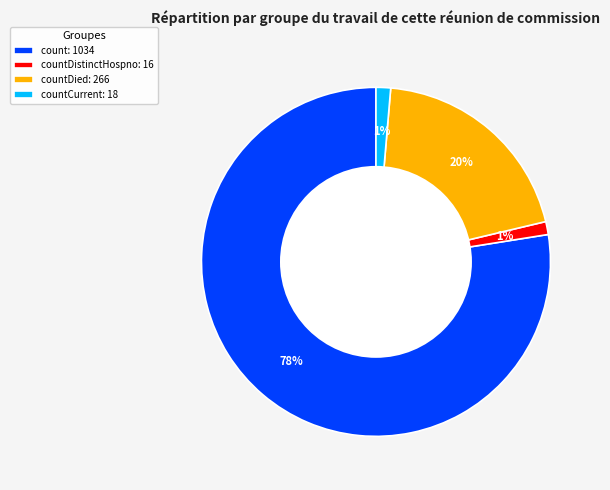

Is there any slice that represents more than half of the pie?

Yes